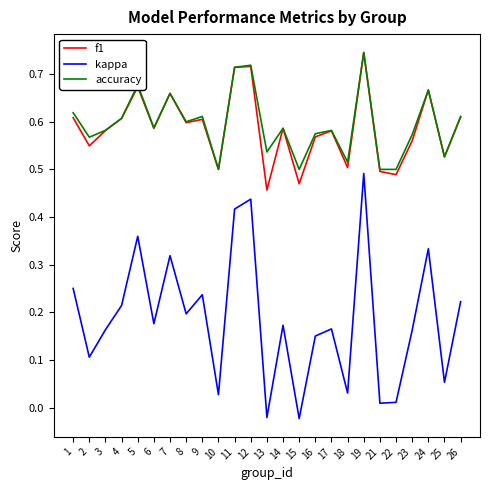

True or false: f1 has a value of 0.5 at 10.

True